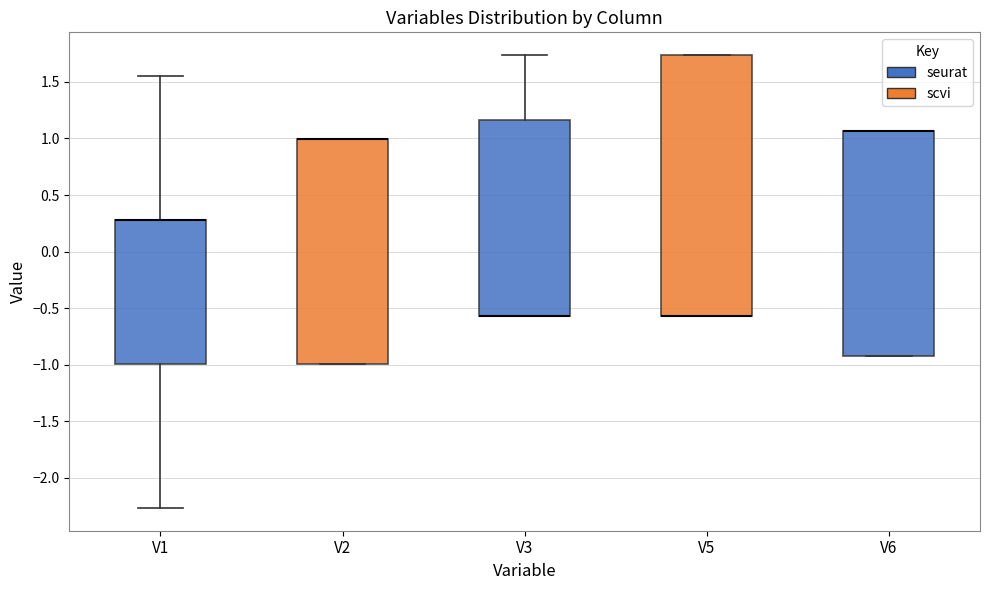

Reading left to right, read every box against the y-axis: the position of its median line, the range the box covers, and the ends of its whiskers. The values are not printed on the chart, so give them approximately, as read against the axis.

V1: median 0.30 (drawn on the box's upper edge), box -1.00 to 0.30, whiskers -2.25 to 1.55
V2: median 1.00 (drawn on the box's upper edge), box -1.00 to 1.00, whiskers -1.00 to 1.00
V3: median -0.55 (drawn on the box's lower edge), box -0.55 to 1.15, whiskers -0.55 to 1.75
V5: median -0.55 (drawn on the box's lower edge), box -0.55 to 1.75, whiskers -0.55 to 1.75
V6: median 1.05 (drawn on the box's upper edge), box -0.90 to 1.05, whiskers -0.90 to 1.05